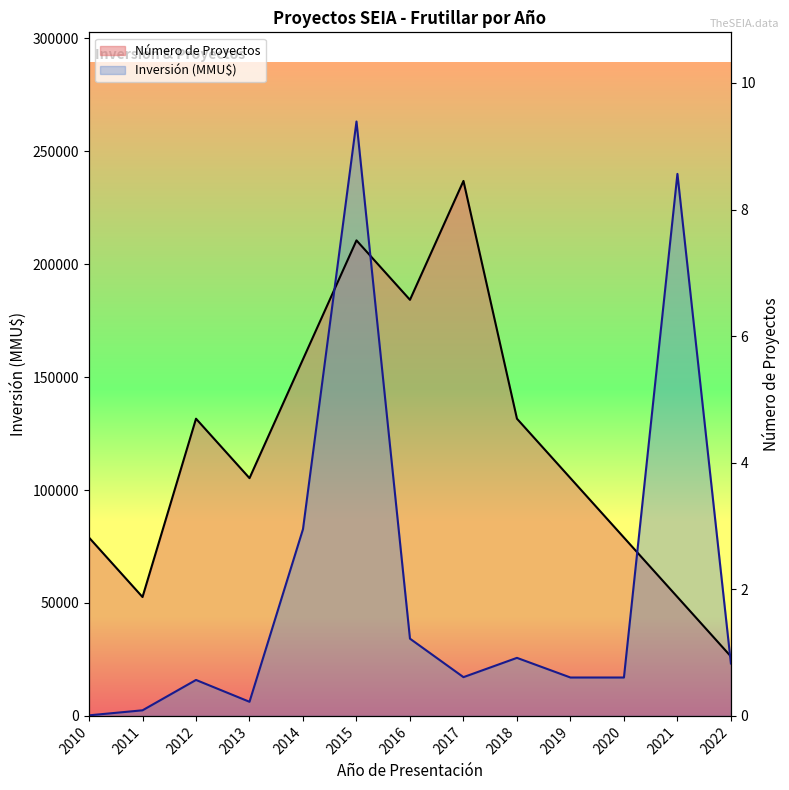

Which series has the largest range (max minus min)?

Inversión (MMU$)